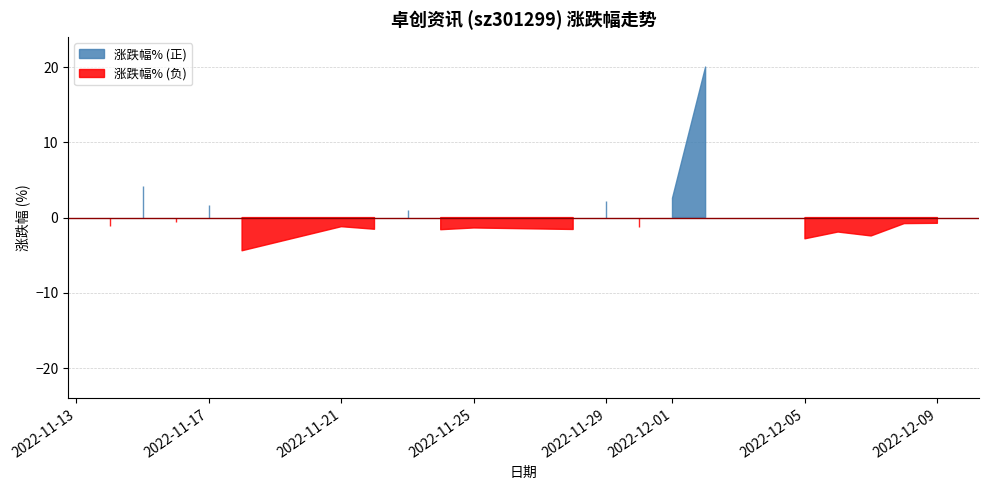

Rank the categories by value from lowest to highest.

2022-11-18, 2022-12-05, 2022-12-07, 2022-12-06, 2022-11-24, 2022-11-28, 2022-11-22, 2022-11-25, 2022-11-30, 2022-11-21, 2022-11-14, 2022-12-08, 2022-12-09, 2022-11-16, 2022-11-23, 2022-11-17, 2022-11-29, 2022-12-01, 2022-11-15, 2022-12-02